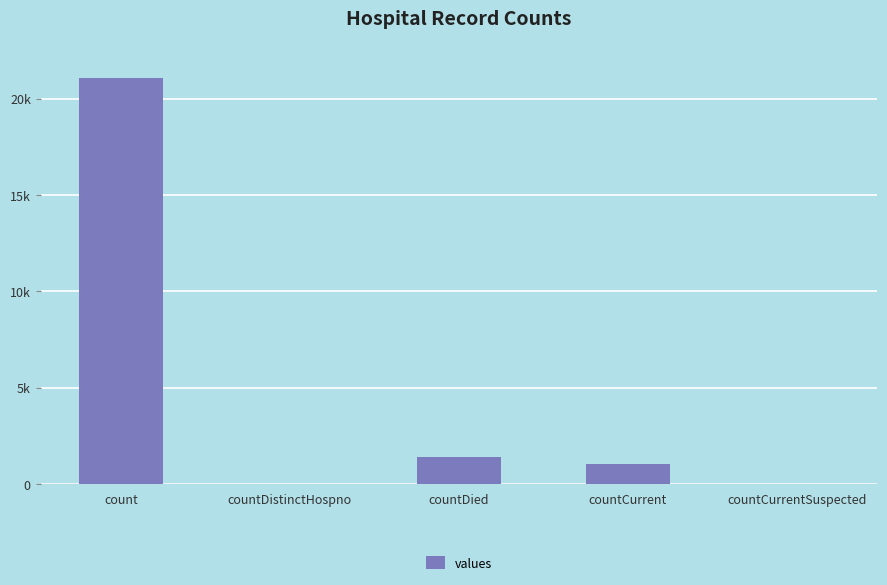

Reading left to right, extract all data points from this chart.

21050	0	1405	1006	0